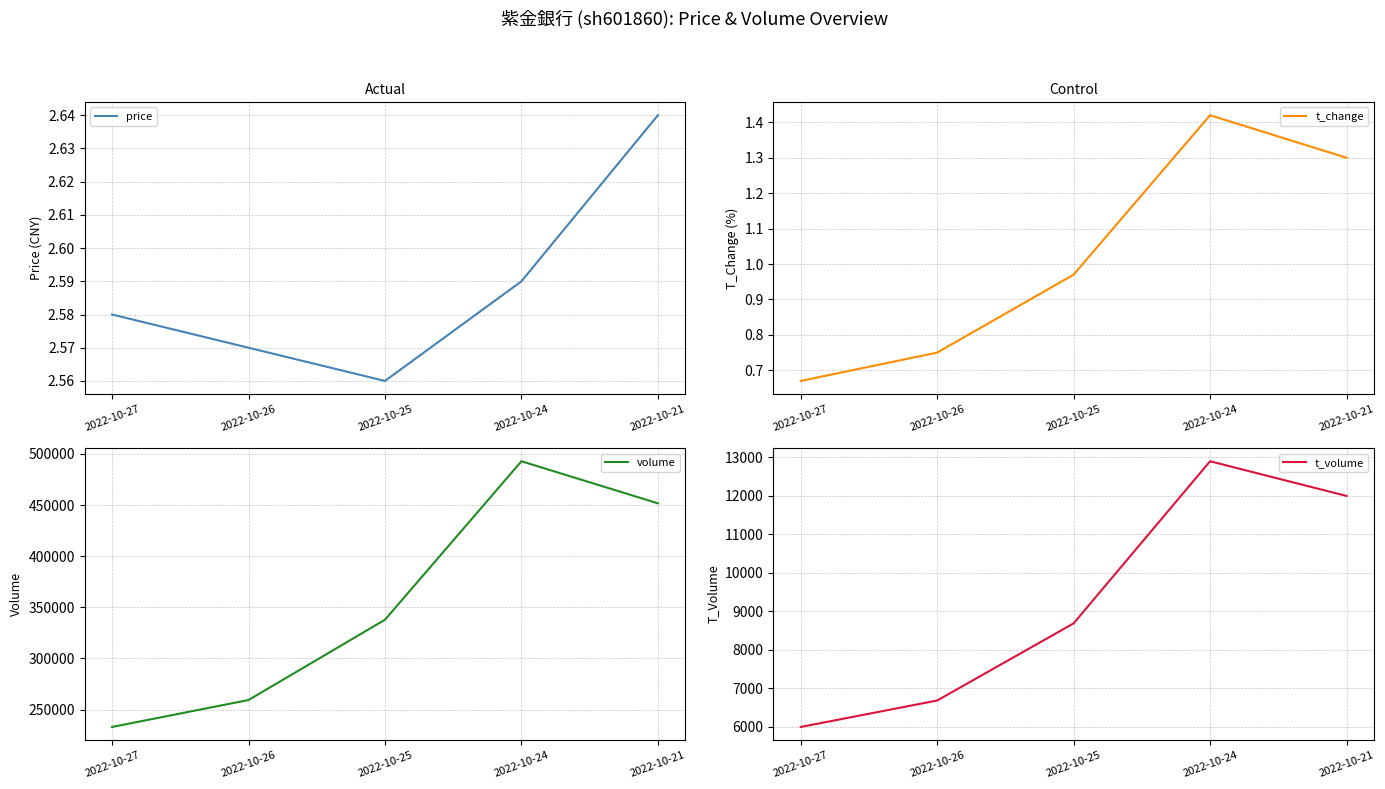

The t_volume series shows 3933.2 at 2022-10-27. True or false?

False